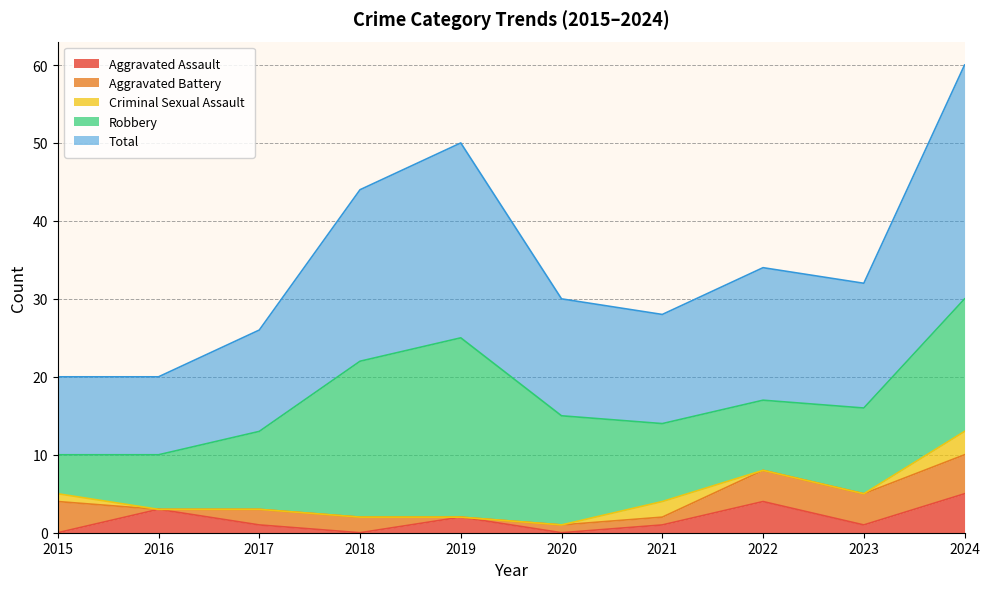

Which series ends up on top after the final intersection of Aggravated Battery and Aggravated Assault?

Aggravated Battery